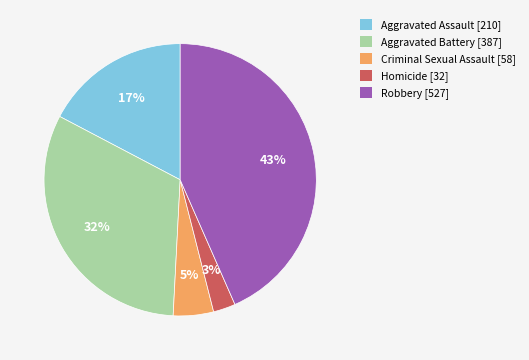

Is the sum of Aggravated Assault and Aggravated Battery greater than half?

No